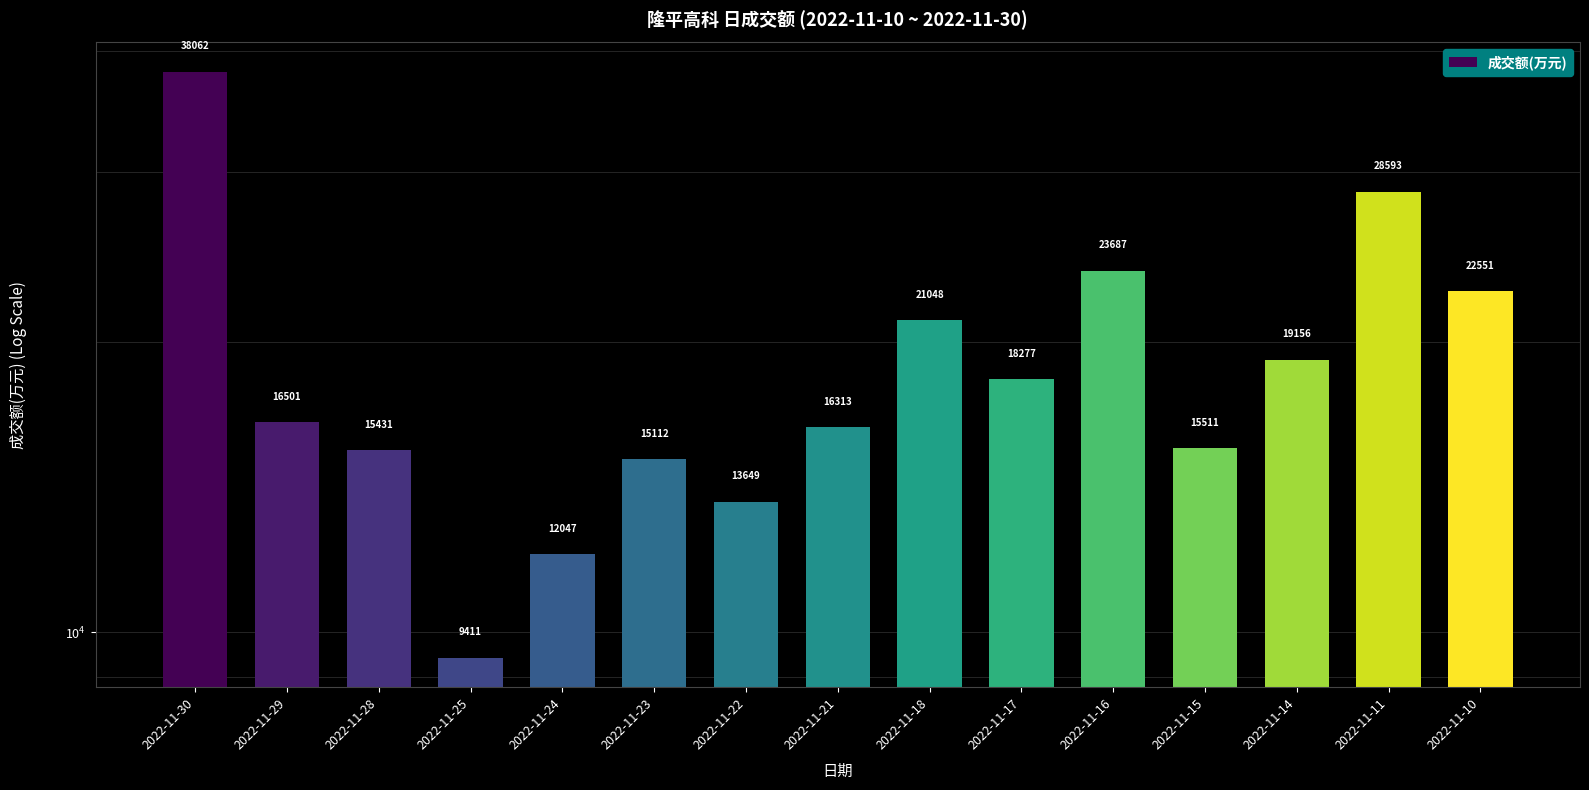

What is the sum of the values at 2022-11-14 and 2022-11-25?

28567